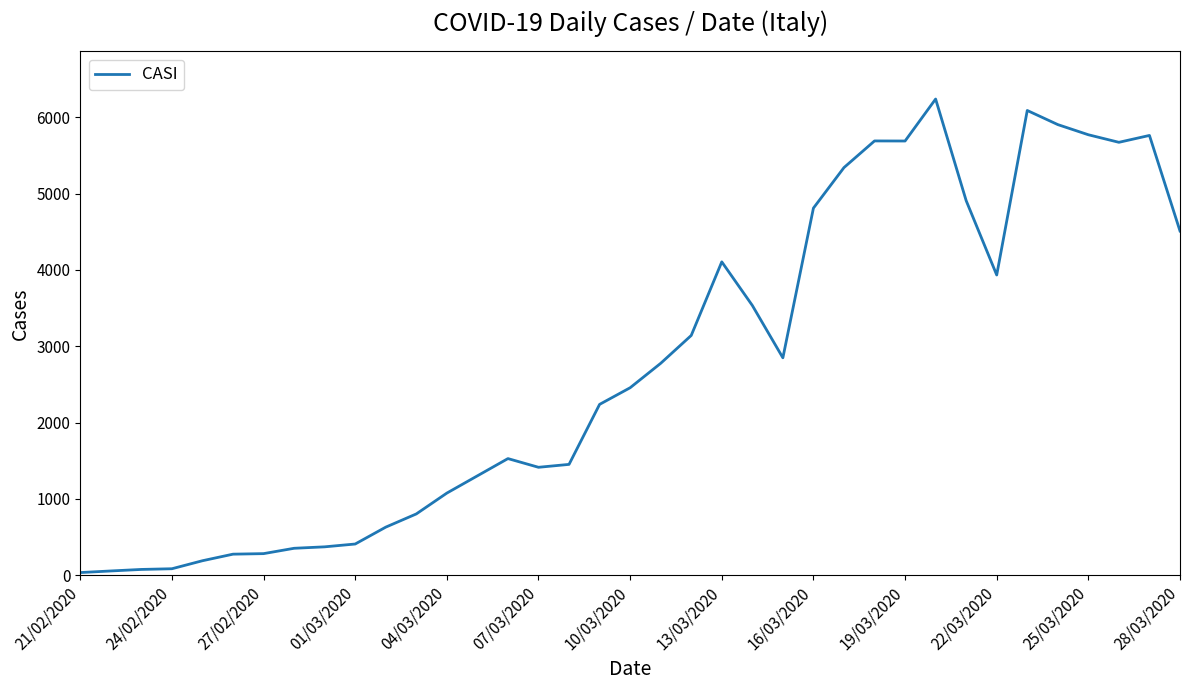

What is the greatest value displayed?

6239